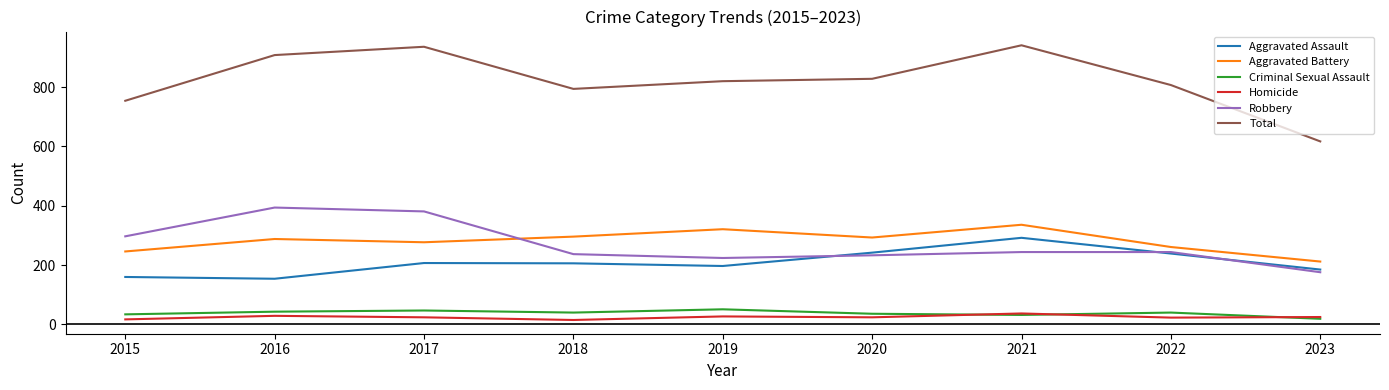

Is the value of Robbery at 2018 greater than the value of Total at 2022?

No